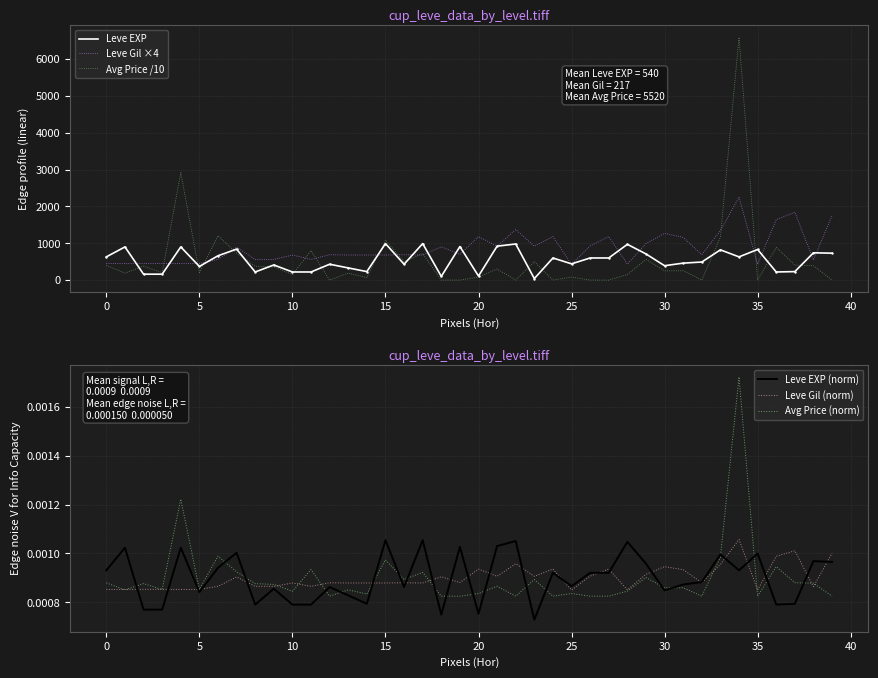

What is the highest value of the Leve Gil ×4 series?

2248.0